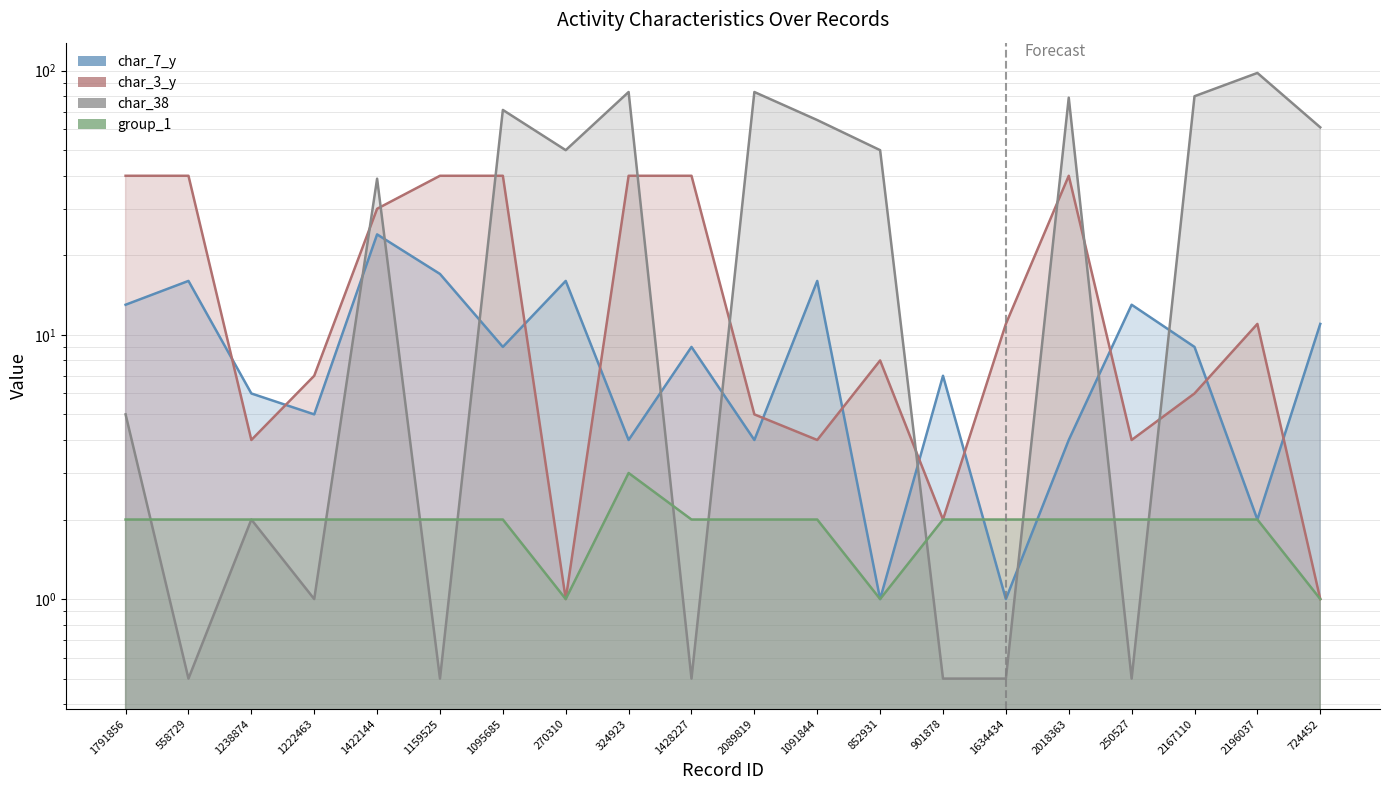

The value of group_1 at 2089819 is 2.0. True or false?

True